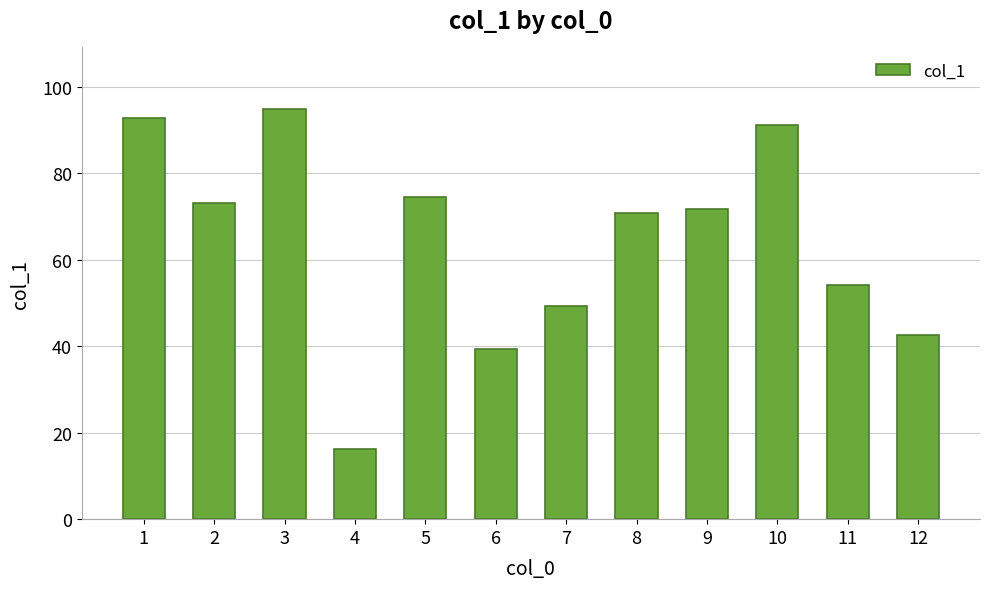

Is it true that the value at 8 is 102.1?

False